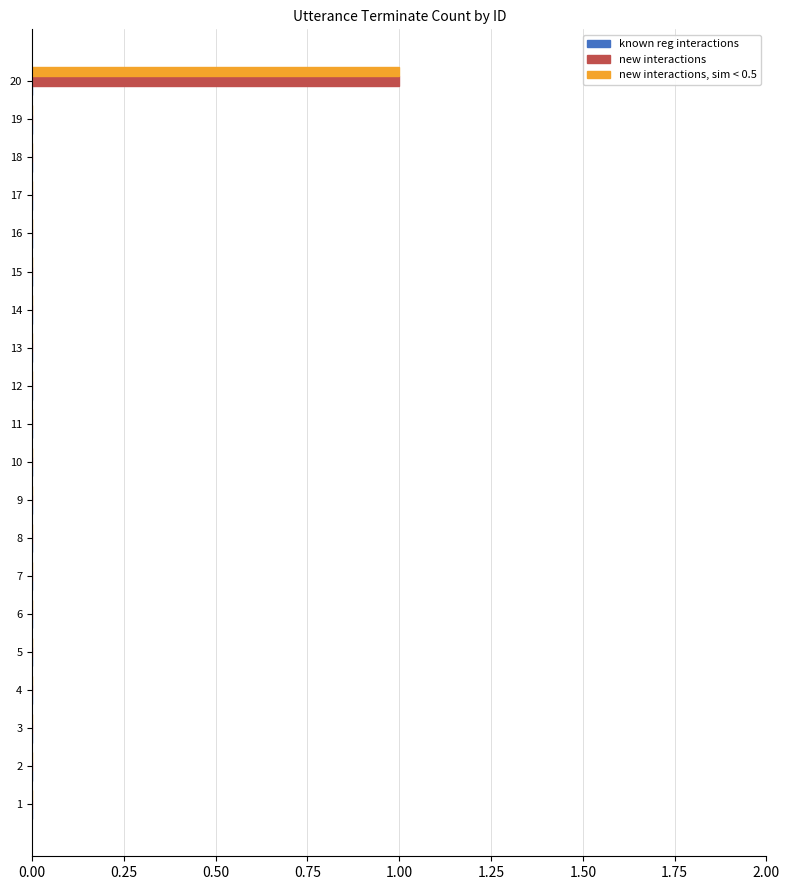

True or false: new interactions has a value of 0 at 10.

True